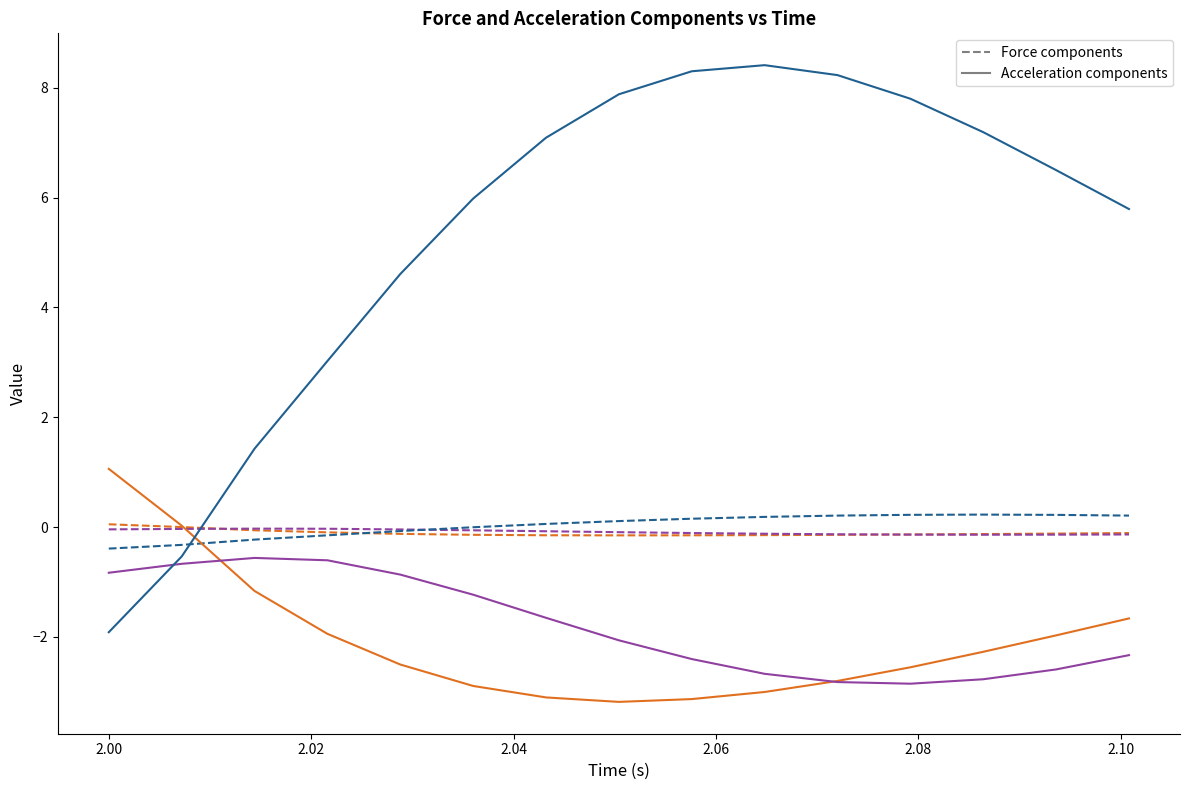

What is the maximum value shown in the chart?

8.4